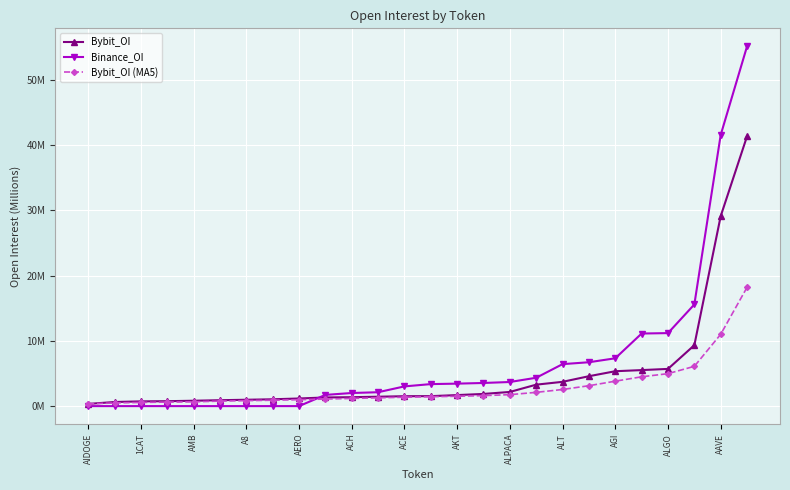

True or false: Bybit_OI (MA5) and Bybit_OI intersect in this chart.

False